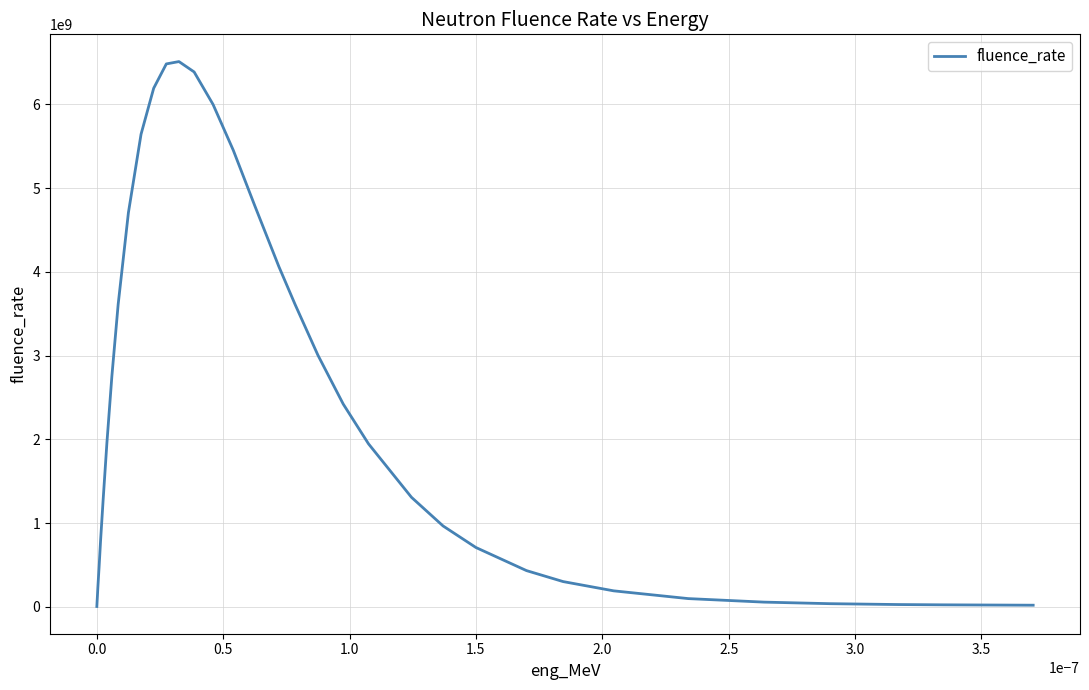

What is the difference between the maximum and minimum values?

6507453561.0